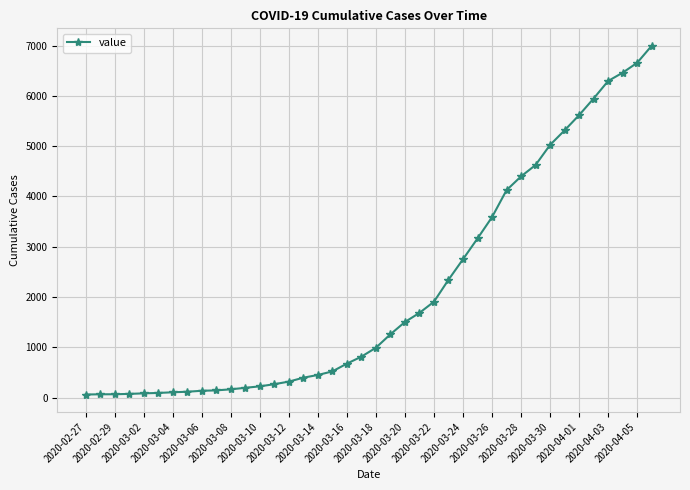

What is the sum of all values?

85677